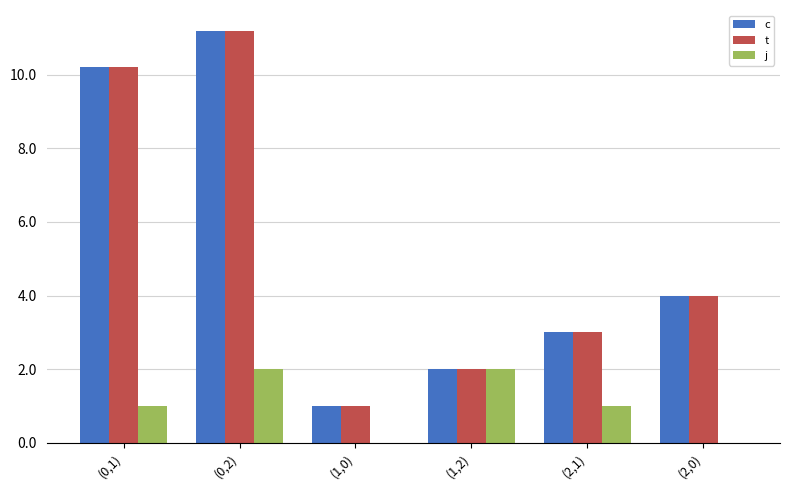

Reading left to right, list all the values displayed in this chart.

c: 10.2	11.2	1.0	2.0	3.0	4.0
t: 10.2	11.2	1.0	2.0	3.0	4.0
j: 1.0	2.0	0.0	2.0	1.0	0.0